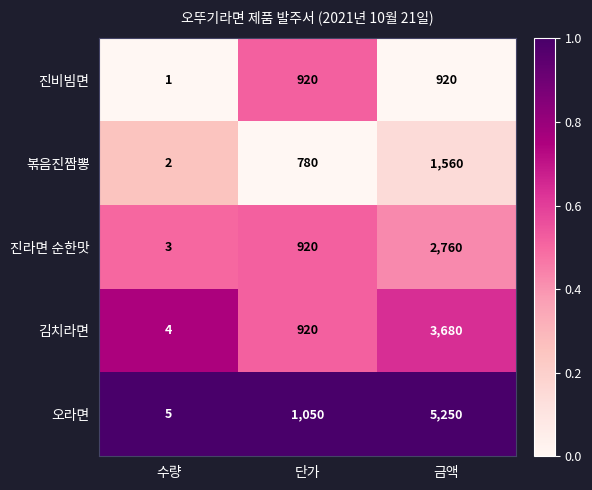

The value of 볶음진짬뽕 at 단가 is 780. True or false?

True